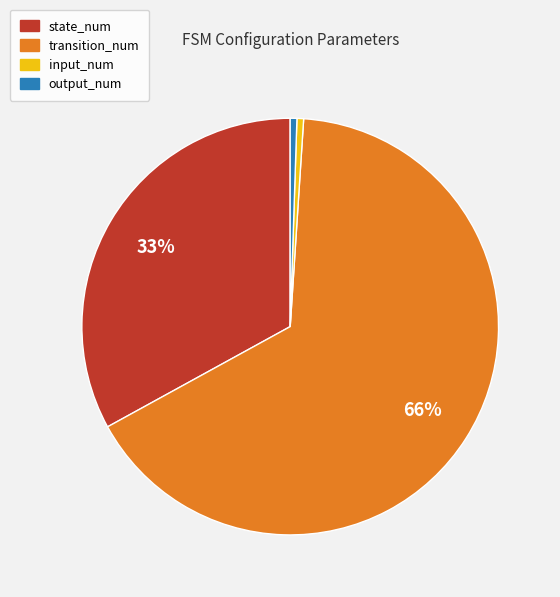

True or false: state_num accounts for 33% of the total.

True